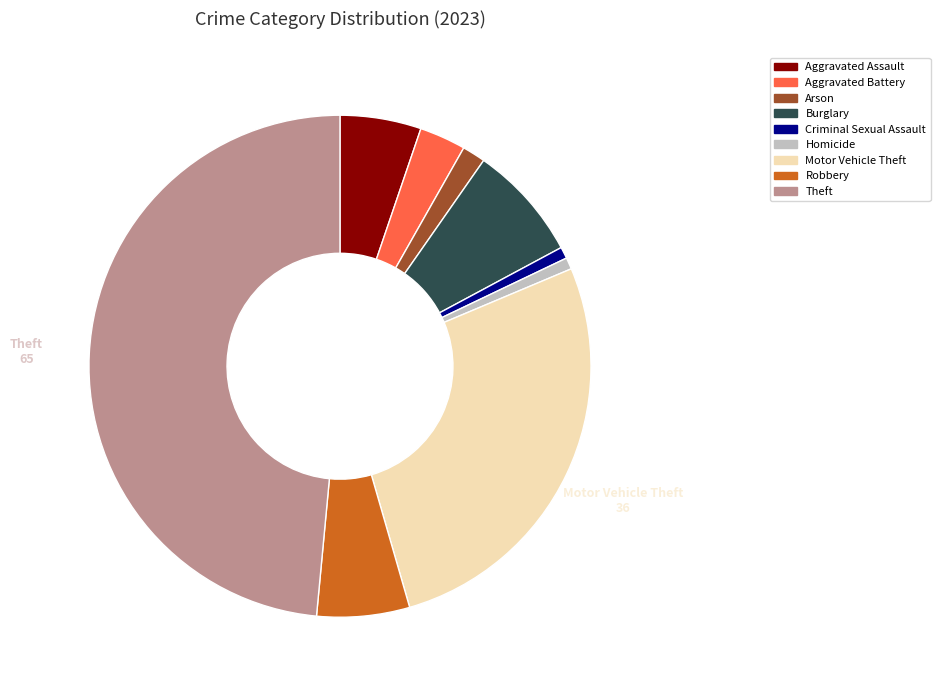

What is the largest slice in the pie chart?

Theft